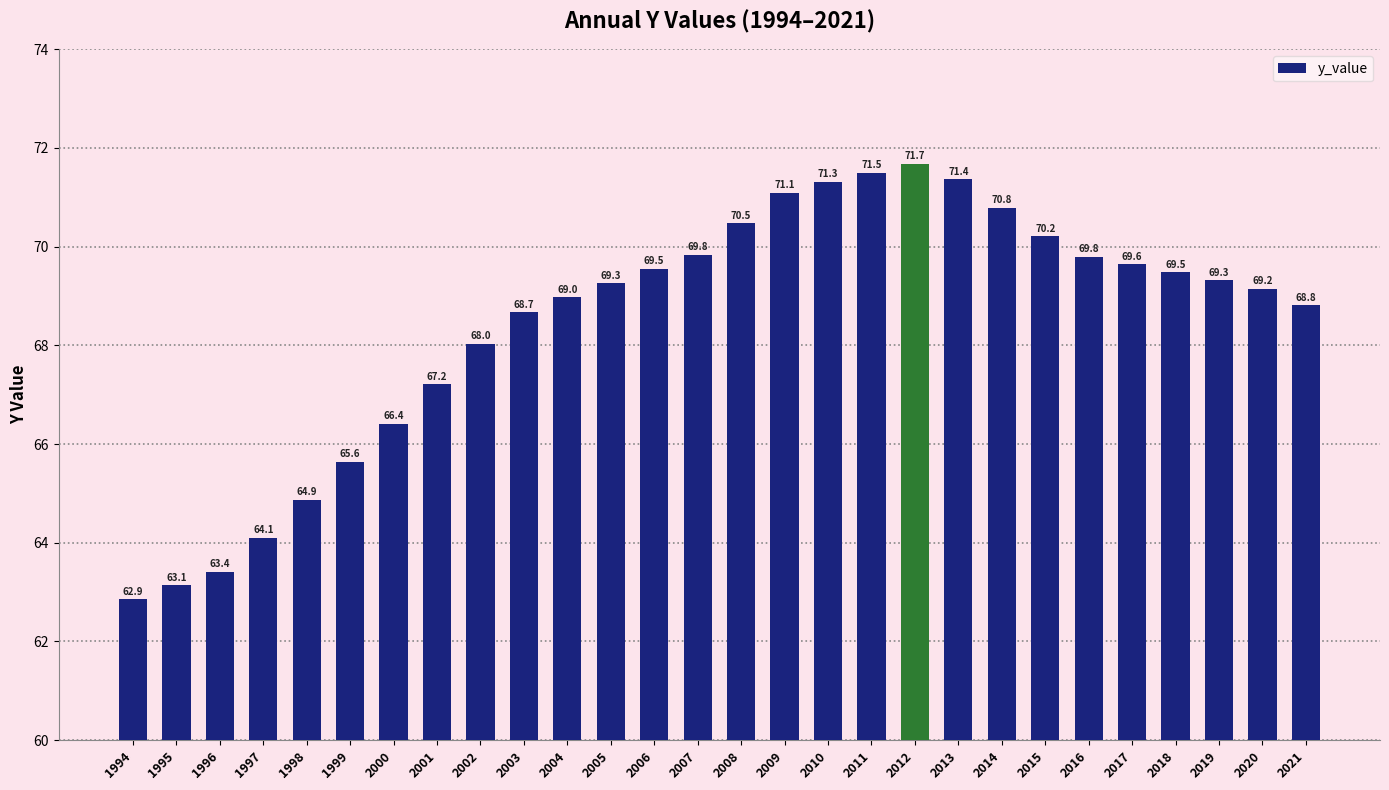

Between 2003 and 1999, which is larger?

2003